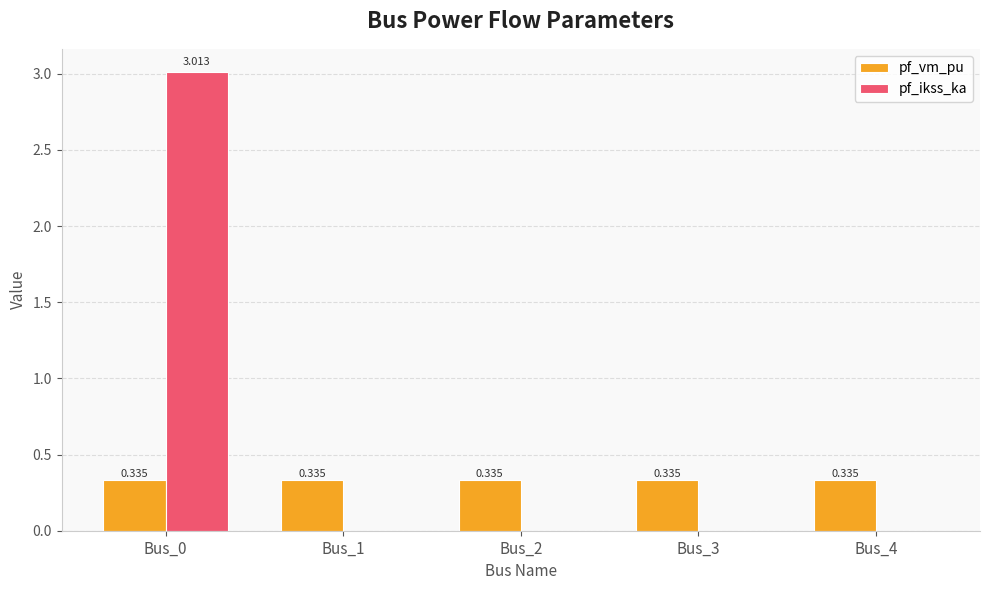

How many distinct data groups are displayed?

2